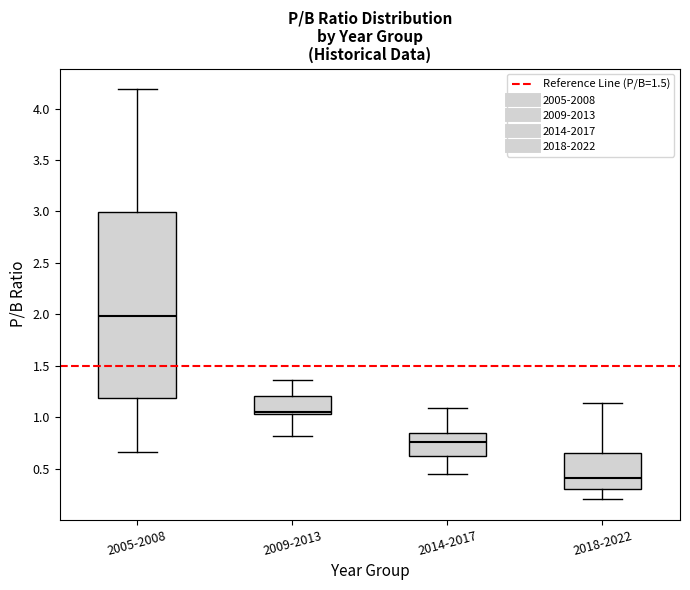

Reading left to right, transcribe this box plot: for each box, give where its median line is, the range the box spans, and where its two whiskers end, as read against the y-axis. The values are not printed on the chart, so give them approximately, as read against the axis.

2005-2008: median 2.00, box 1.20 to 3.00, whiskers 0.65 to 4.20
2009-2013: median 1.05 (just above the box's lower edge), box 1.05 to 1.20, whiskers 0.80 to 1.35
2014-2017: median 0.75, box 0.60 to 0.85, whiskers 0.45 to 1.10
2018-2022: median 0.40, box 0.30 to 0.65, whiskers 0.20 to 1.15